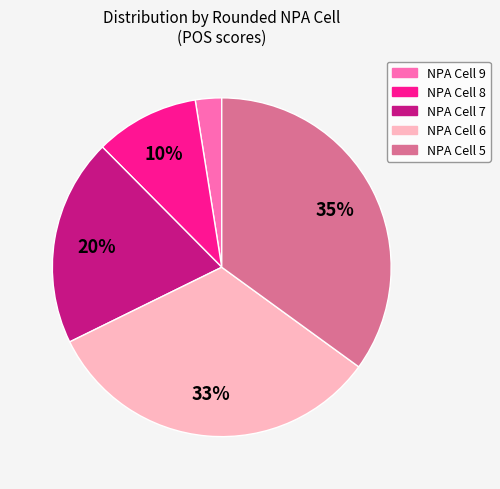

Is there a majority slice in this chart?

No